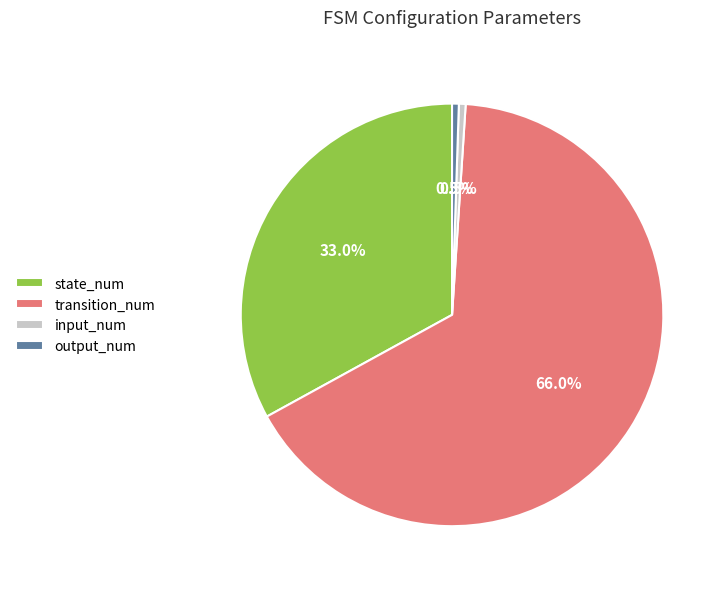

To the nearest percent, what is the average slice percentage?

25%